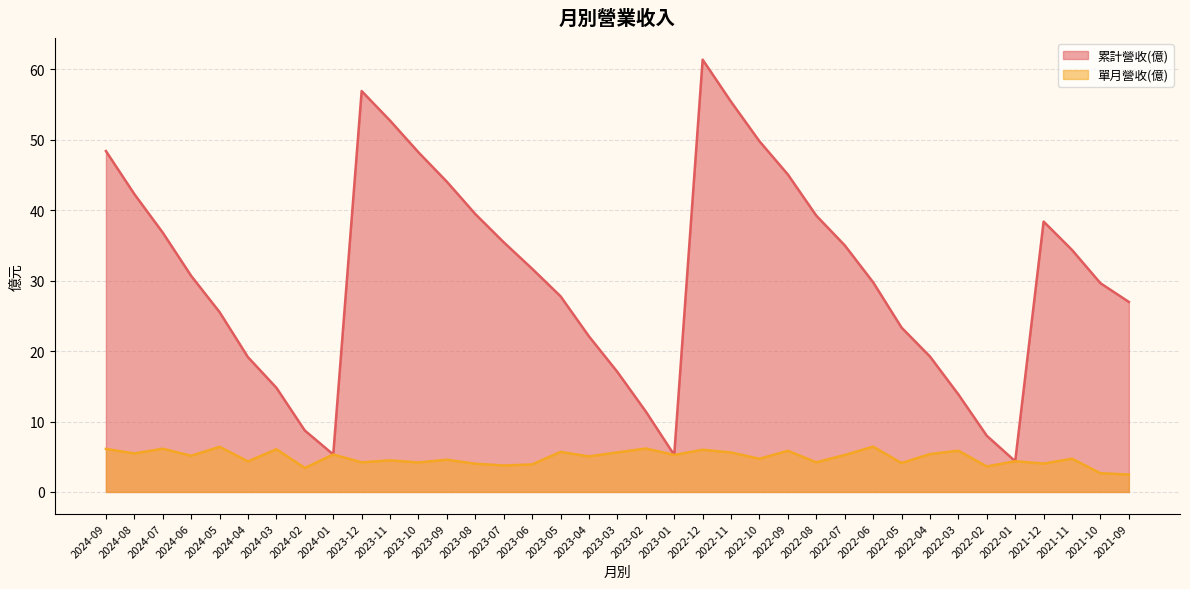

How many values in the 累計營收(億) series exceed 30?

19